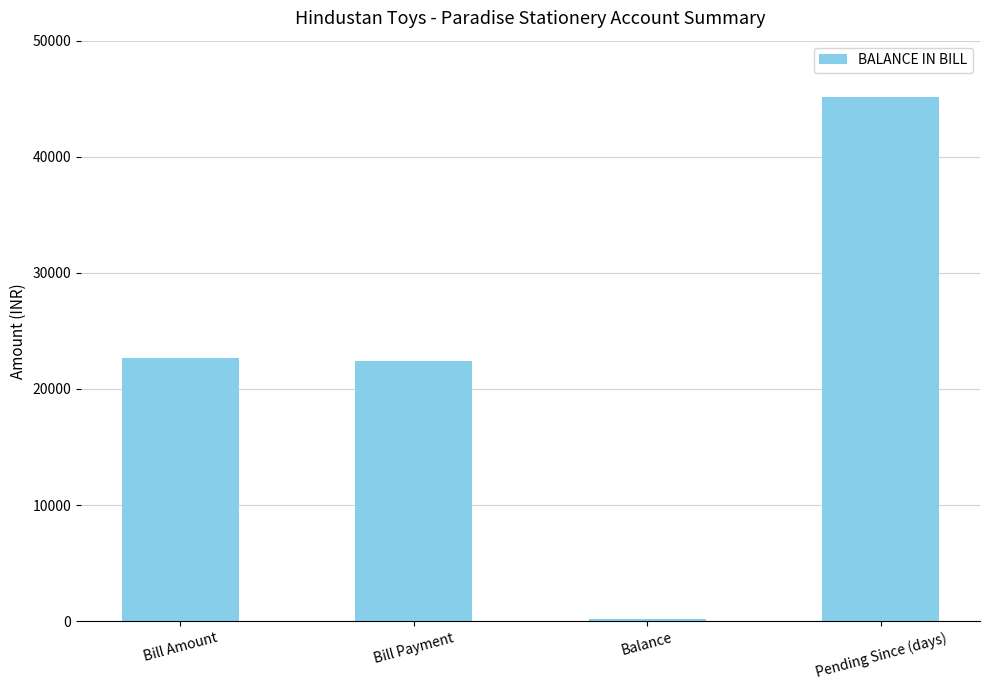

True or false: the data shows 72151 at Pending Since (days).

False